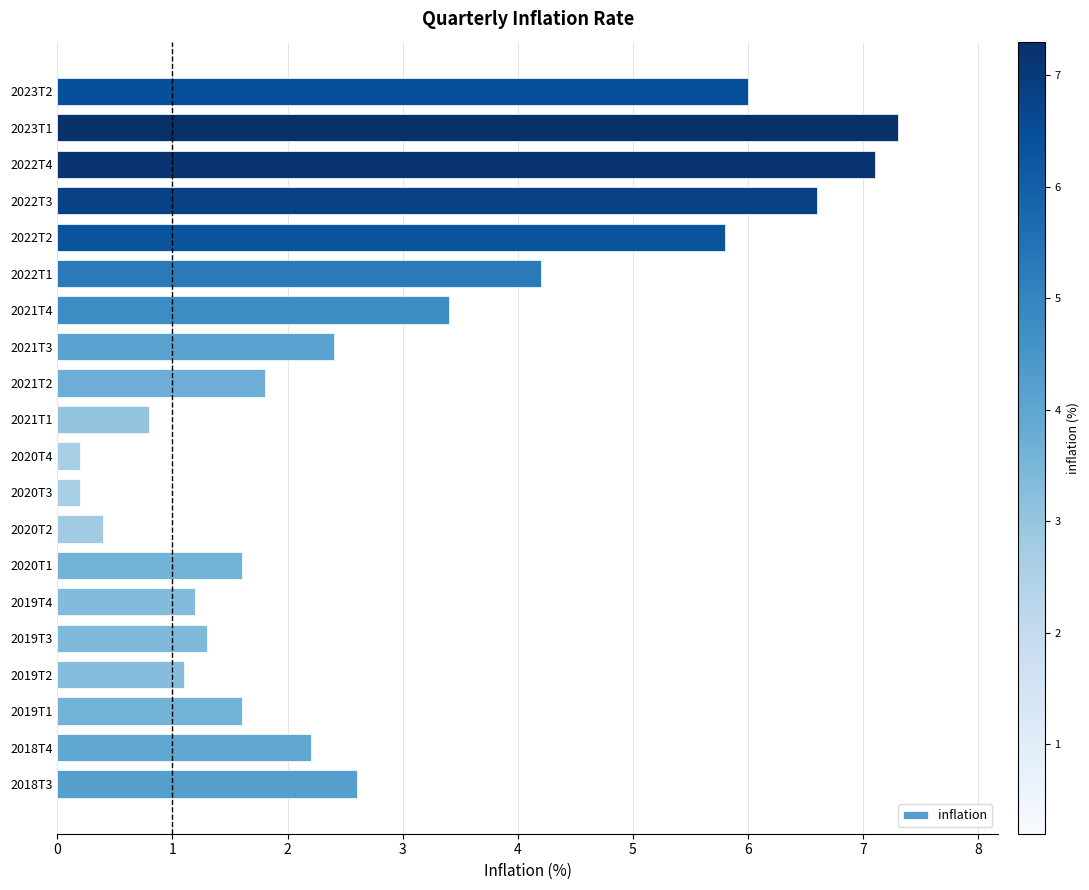

The chart shows a value of 1.7 at 2022T4. True or false?

False